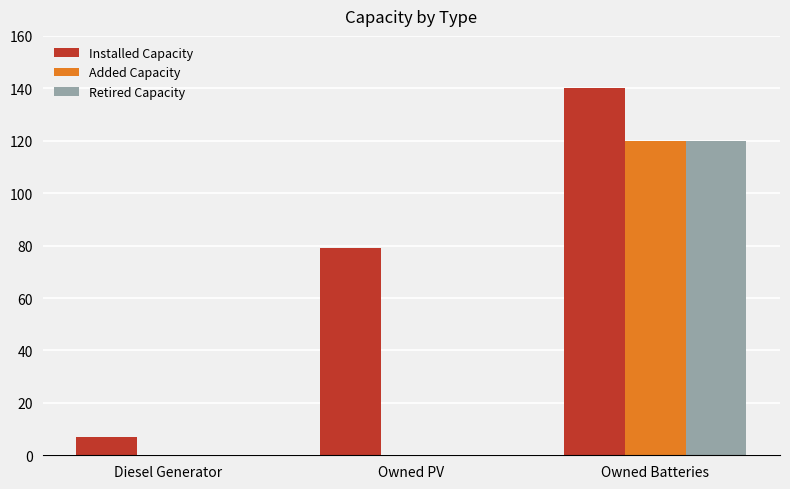

Which series has the widest spread of values?

Installed Capacity